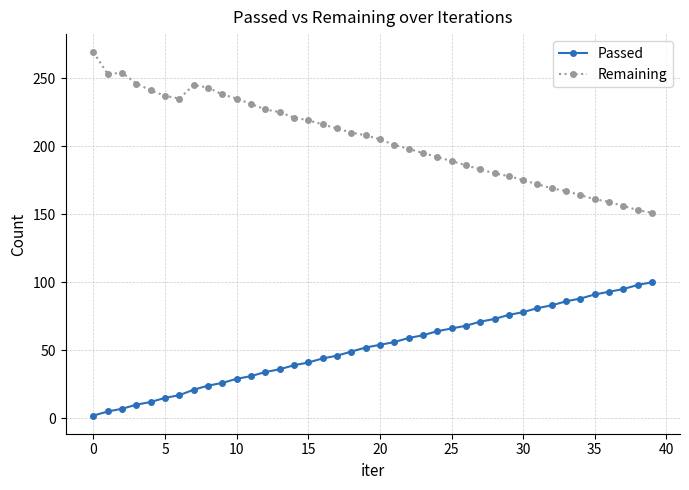

Which series has the largest total across all categories?

Remaining